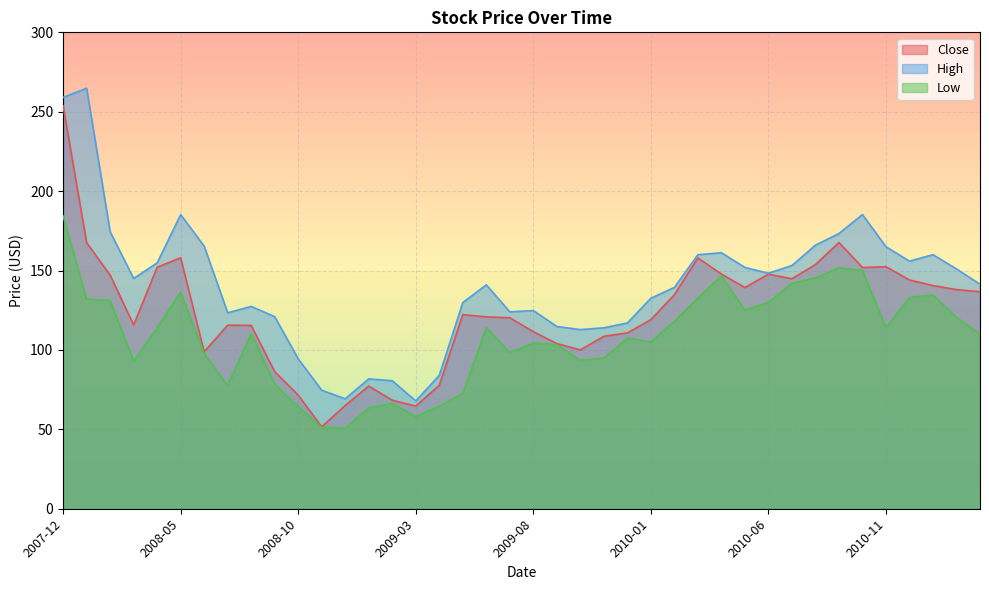

The value of Low at 2011-02 is 203.2. True or false?

False